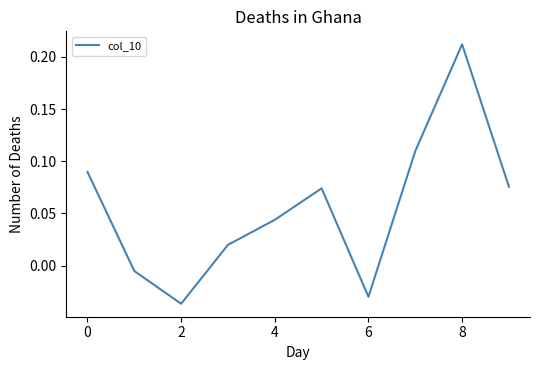

Which category has the highest value across all series?

8